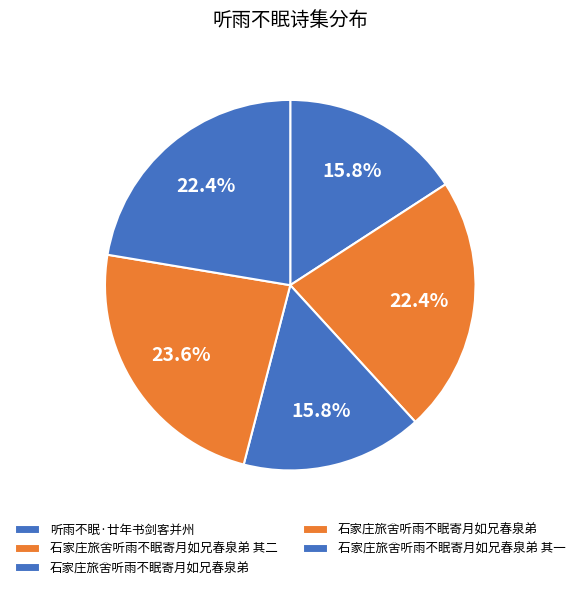

Count the number of slices in the pie.

5